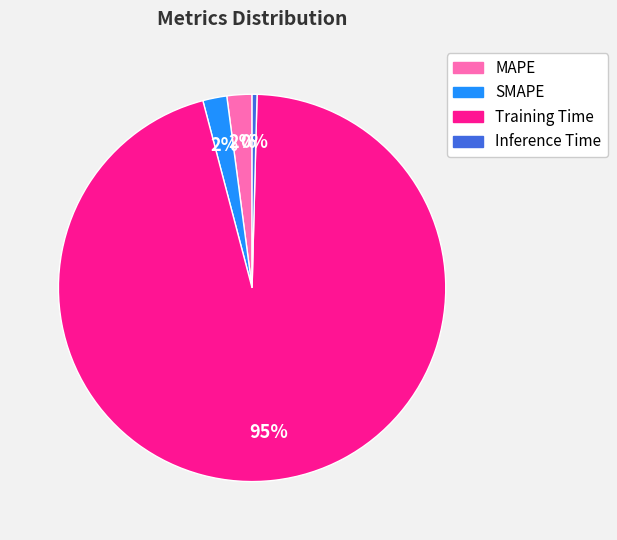

Which slice is the largest?

Training Time